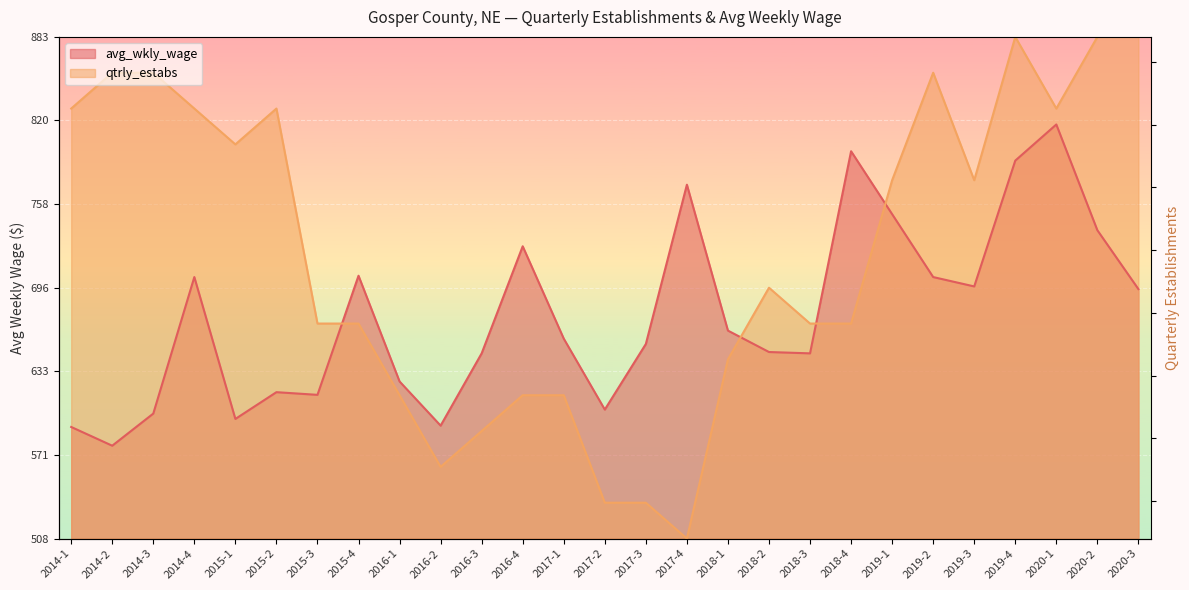

What is the label of the 6th point from the right?

2019-2